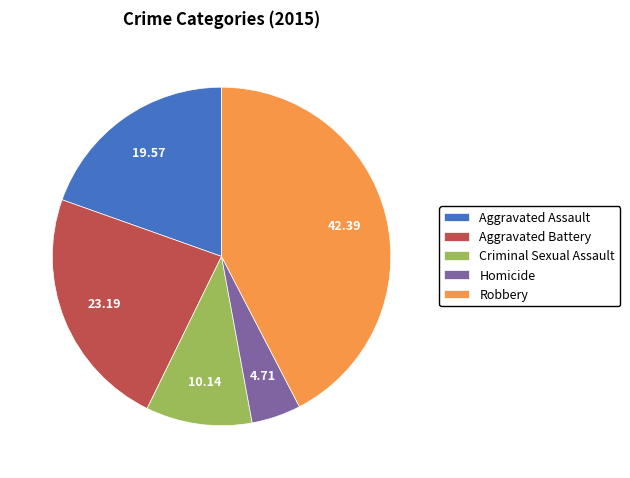

Is it true that Homicide is 5% of the pie?

True